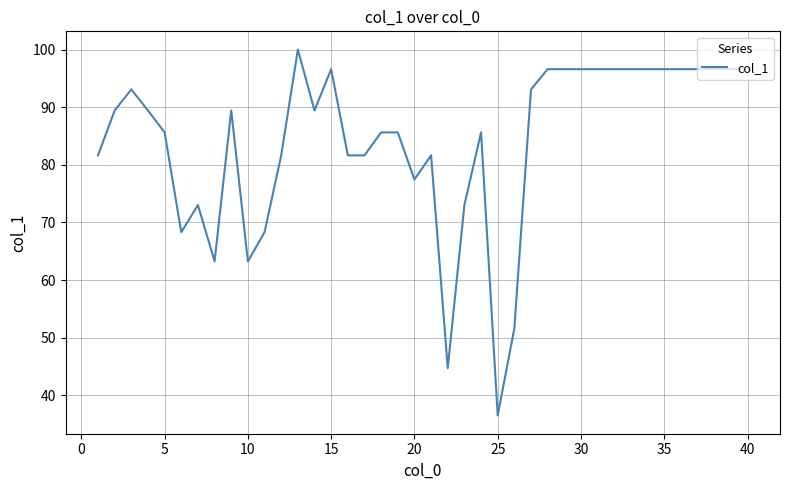

What is the sum of all values?

3366.8